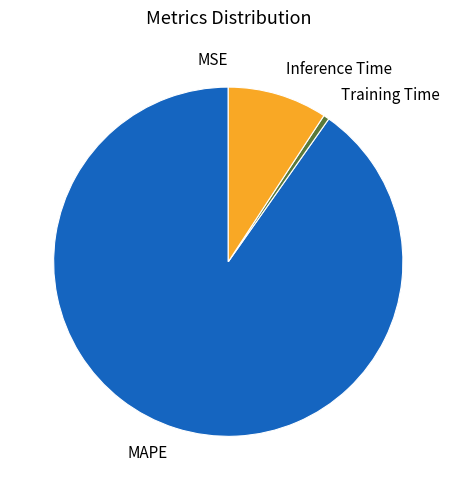

Do Inference Time and Training Time together represent more than half of the pie?

No